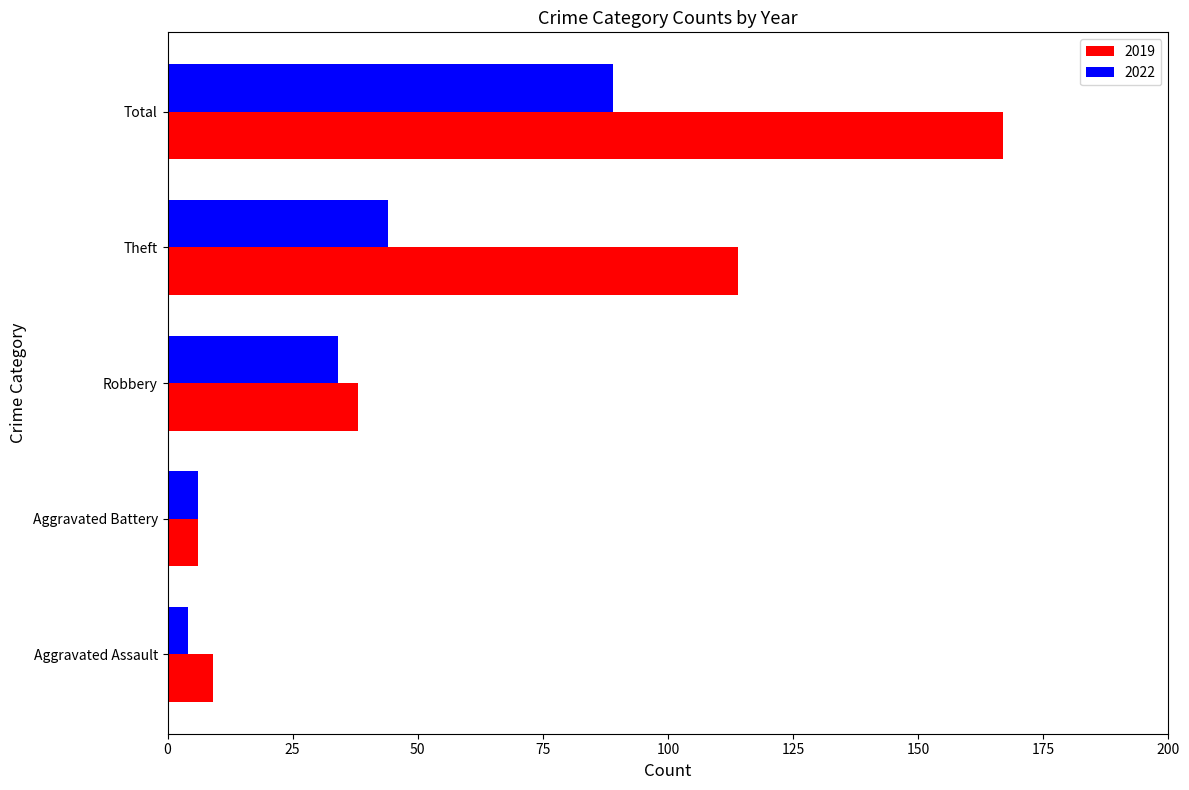

What are all the series names shown in the legend?

2019, 2022